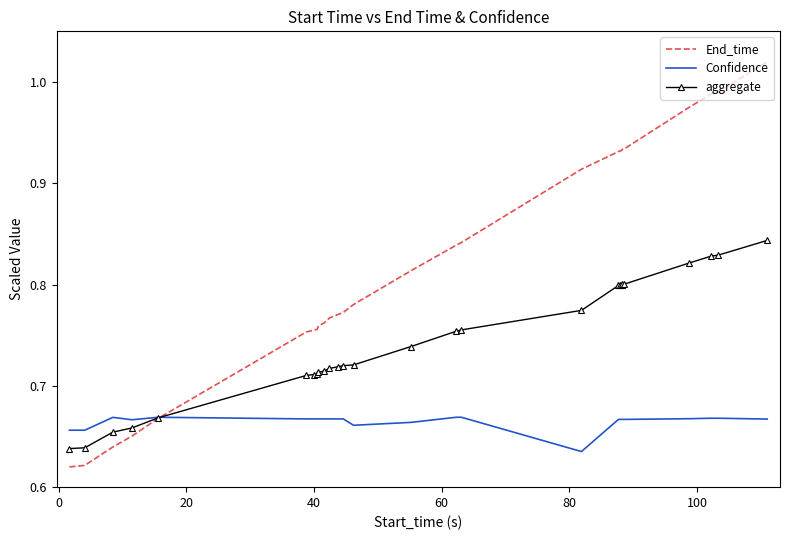

Rank the series by their maximum value, from lowest to highest.

Confidence, aggregate, End_time